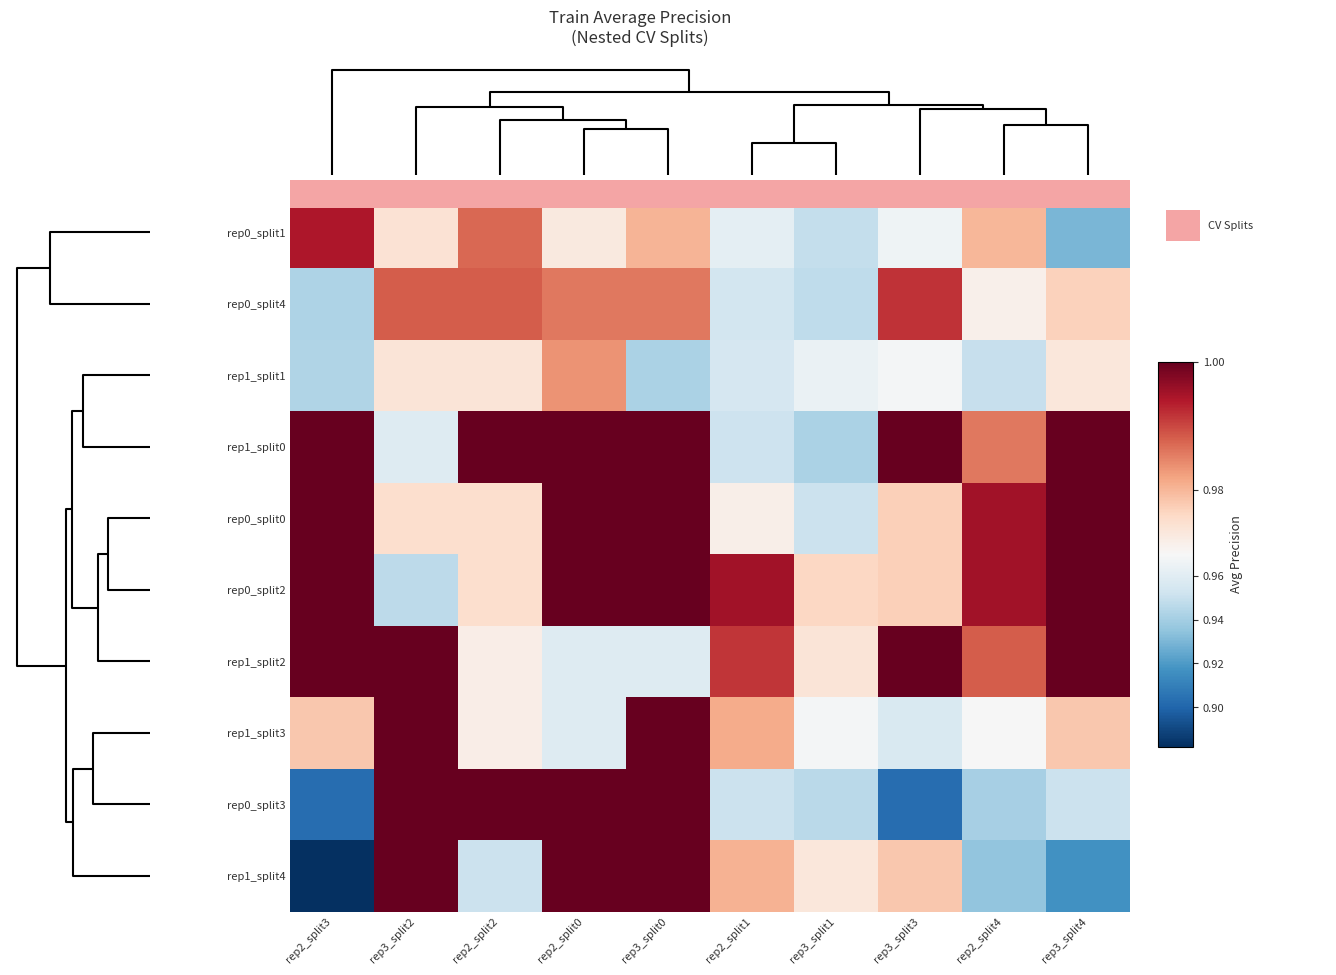

What is the smallest value displayed?

0.9